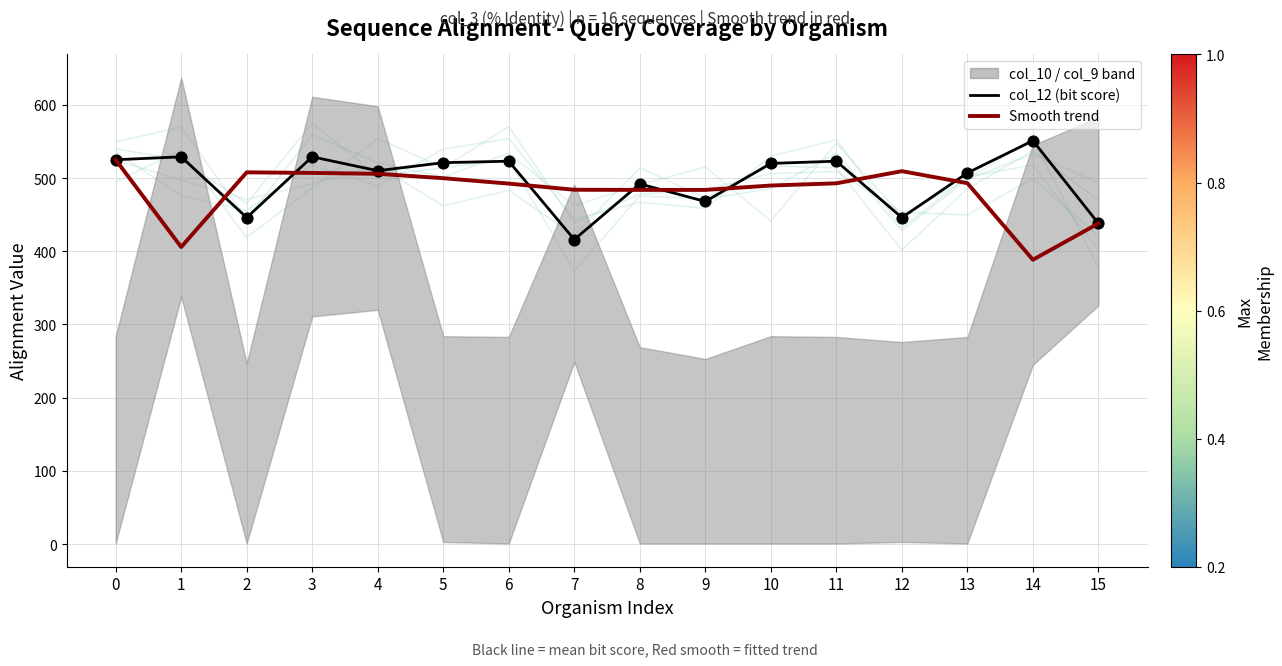

Is the value of col_12 (bit score) at 5 greater than the value of Smooth trend (col_3 scaled) at 5?

Yes